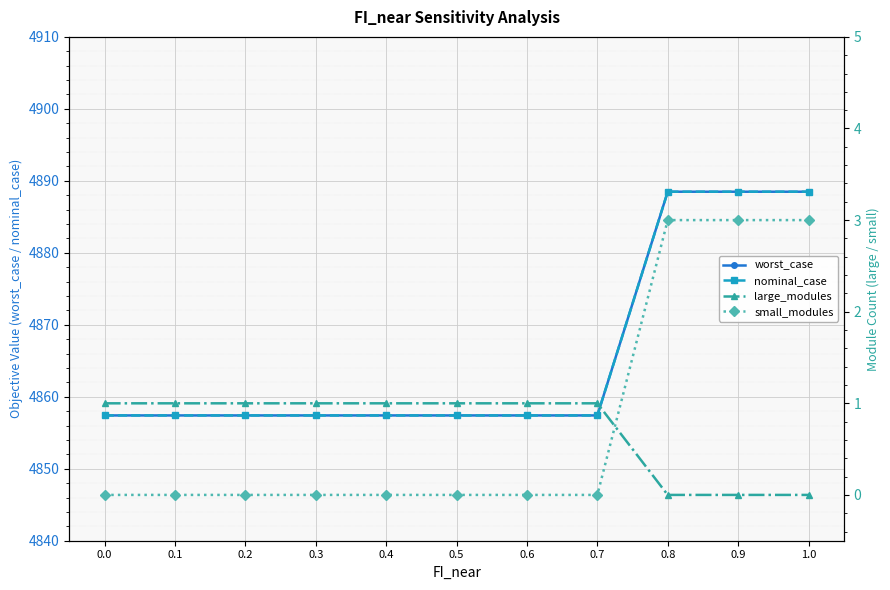

What are all the series names shown in the legend?

worst_case, nominal_case, large_modules, small_modules